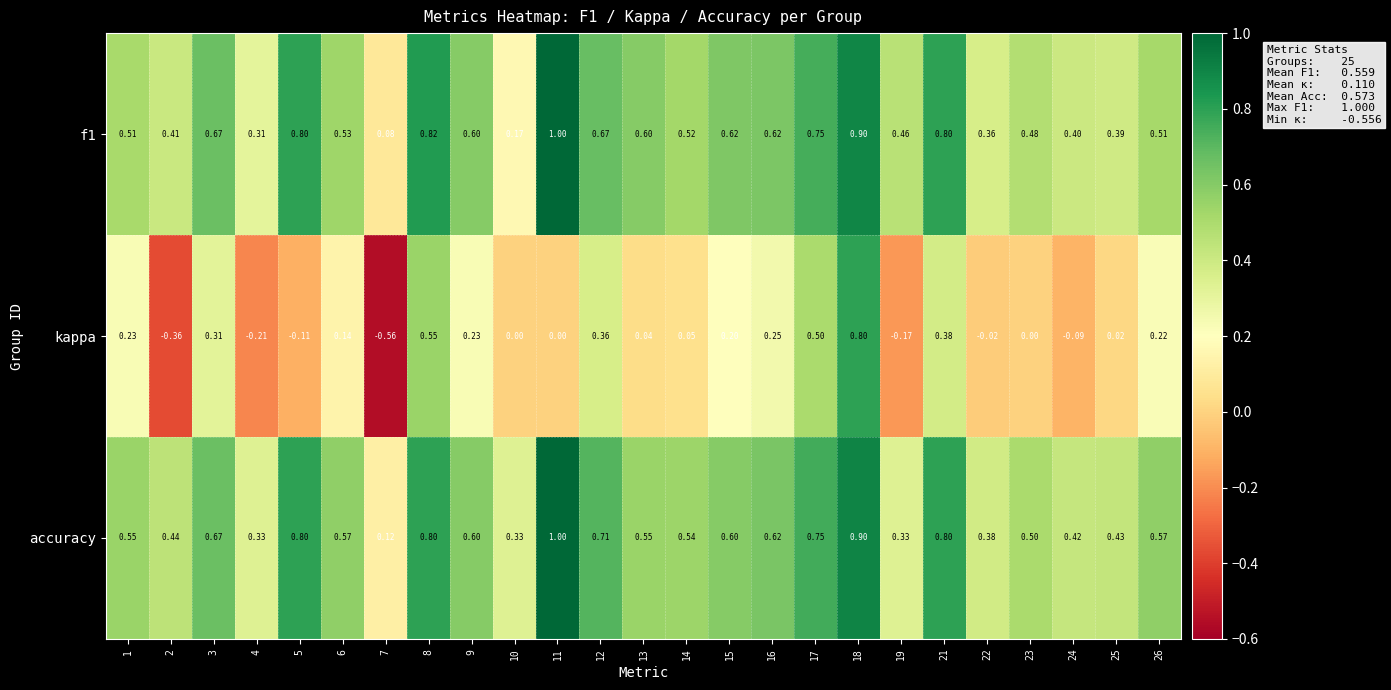

At which category does the chart reach its minimum across all series?

7